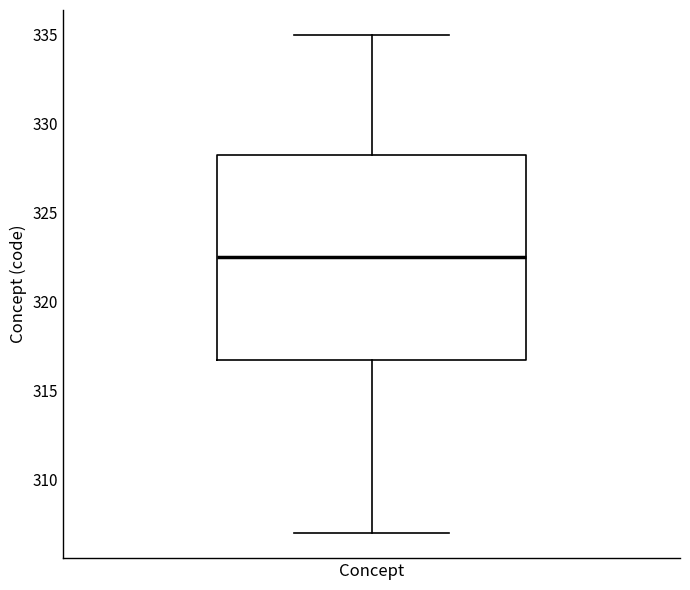

Read this box plot against the y-axis: the position of the median line, the range covered by the box, and the ends of both whiskers. The values are not printed on the chart, so give them approximately, as read against the axis.

median 322.5, box 317.0 to 328.5, whiskers 307.0 to 335.0